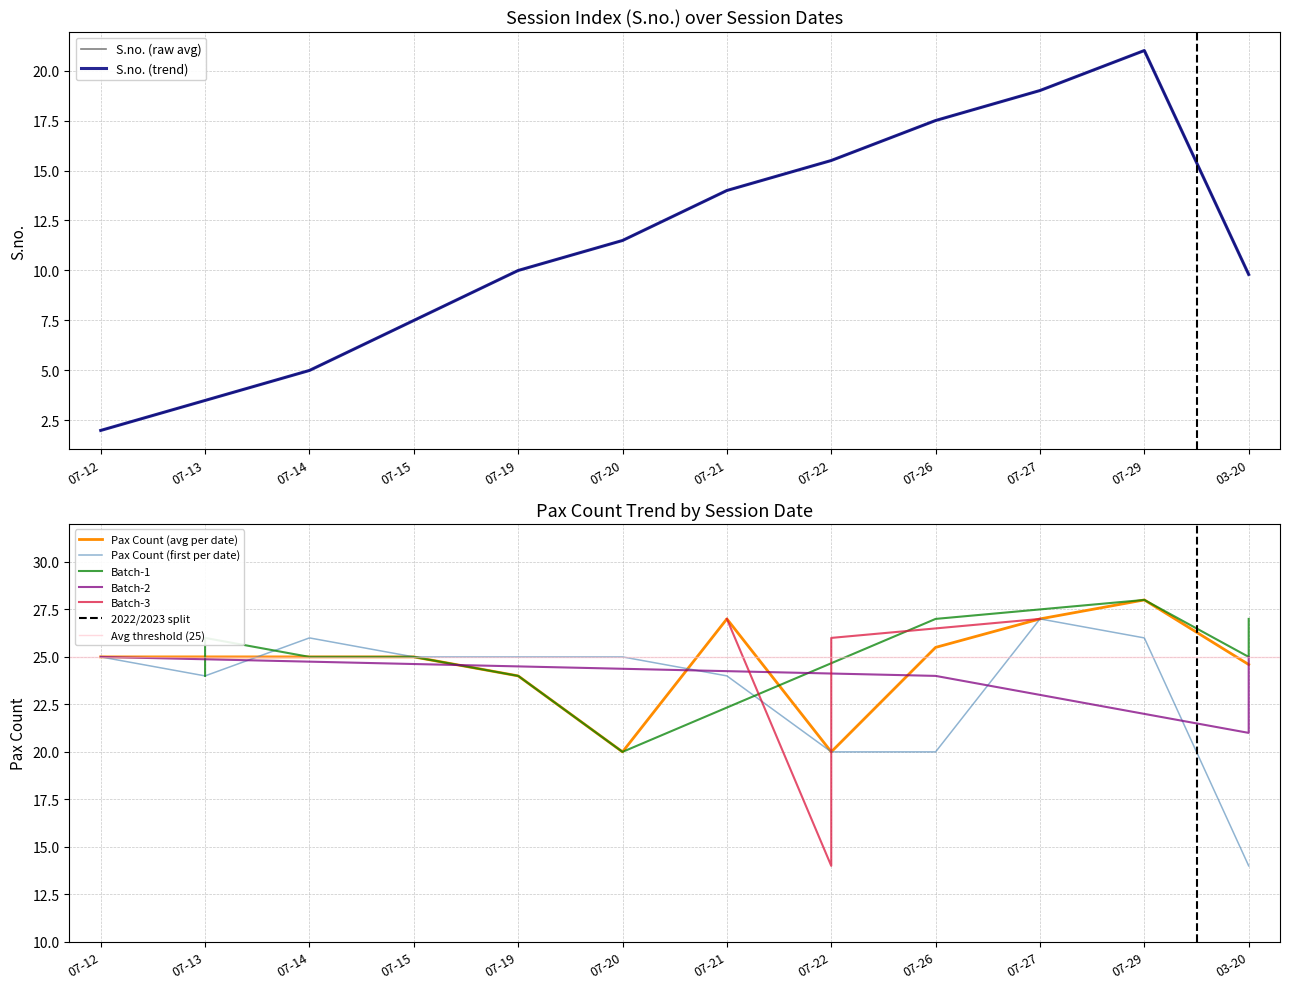

Rank the series by their maximum value, from highest to lowest.

Pax Count, S.no.